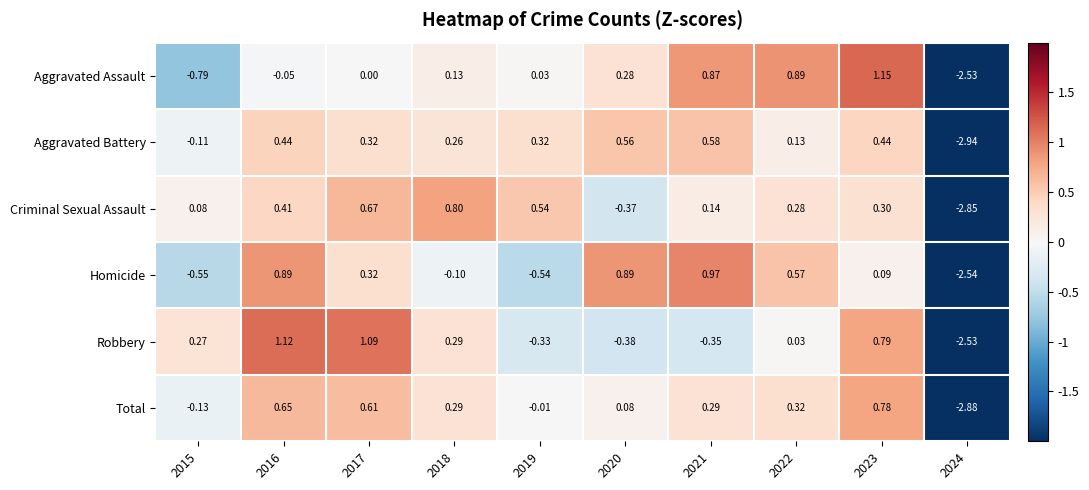

Between 2018 and 2022, which series saw the biggest shift?

Aggravated Assault